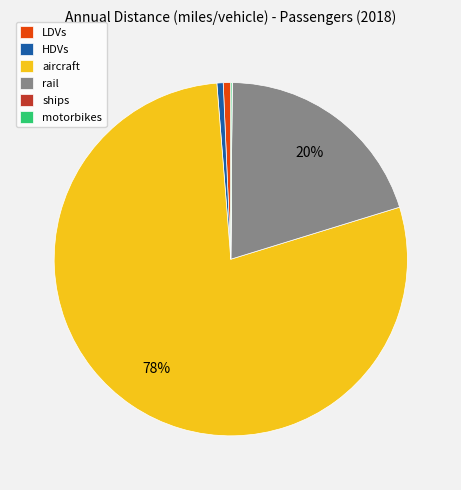

Is HDVs the majority of the pie?

No